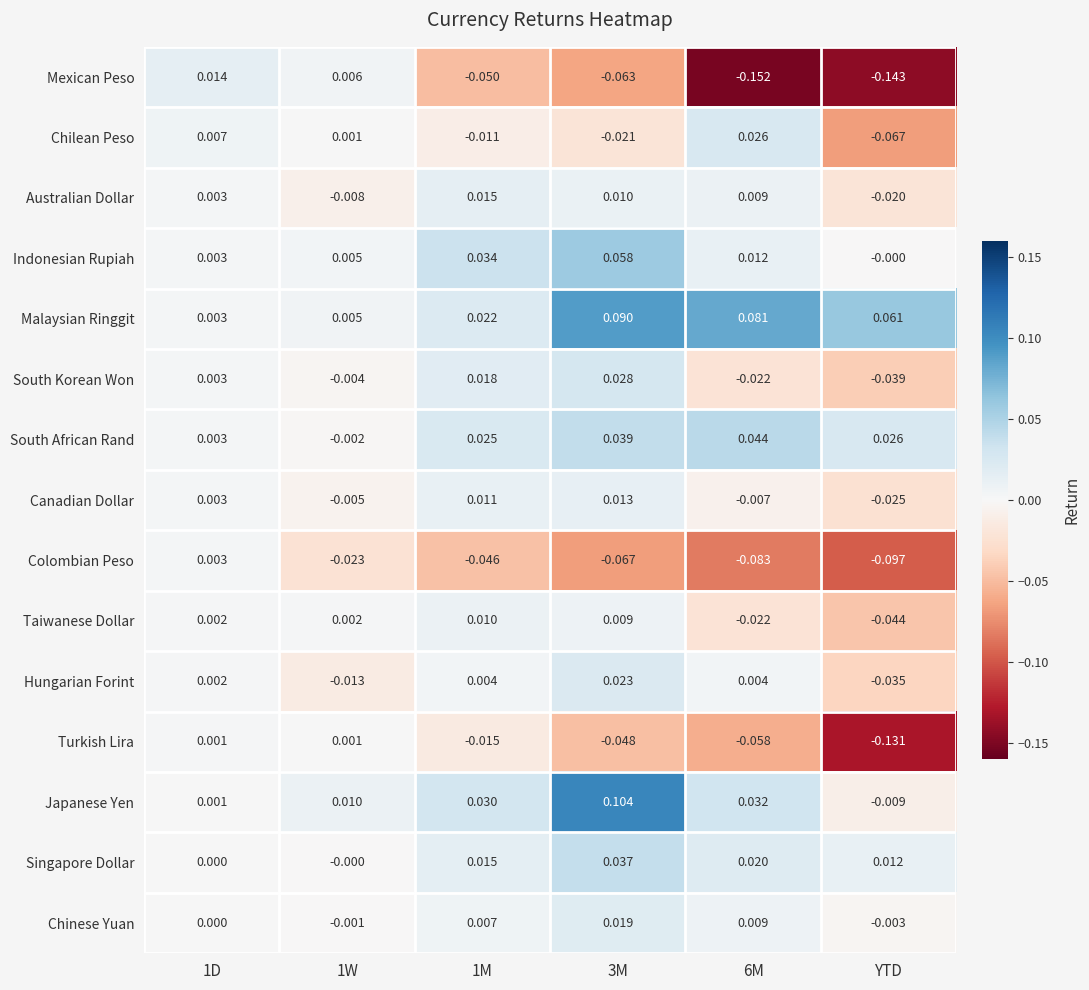

List the series in order of their peak value, highest first.

Japanese Yen, Malaysian Ringgit, Indonesian Rupiah, South African Rand, Singapore Dollar, South Korean Won, Chilean Peso, Hungarian Forint, Chinese Yuan, Australian Dollar, Mexican Peso, Canadian Dollar, Taiwanese Dollar, Colombian Peso, Turkish Lira